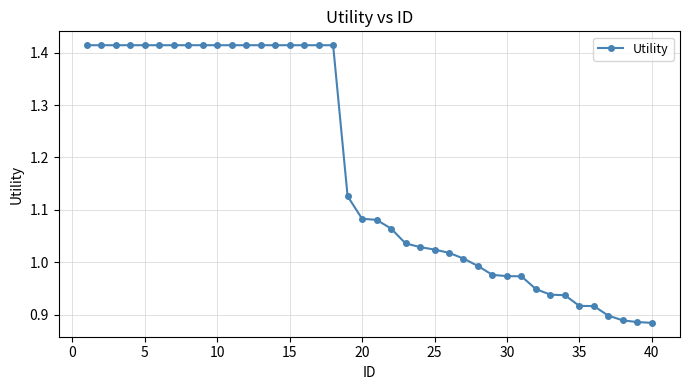

What is the difference between the maximum and second lowest values?

0.5